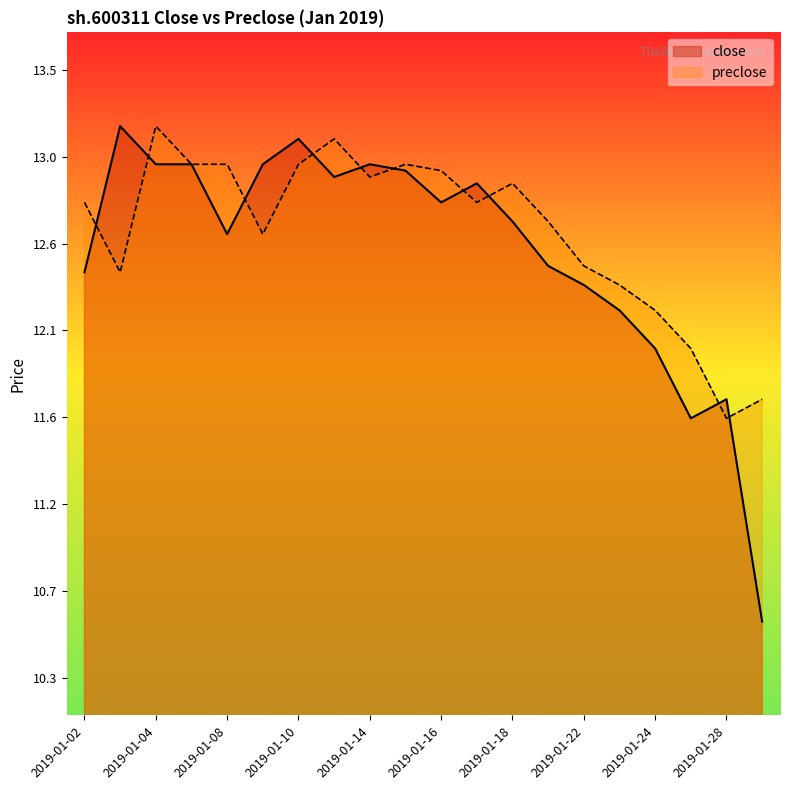

What is the value of the close point at the 18th from the left?

11.6